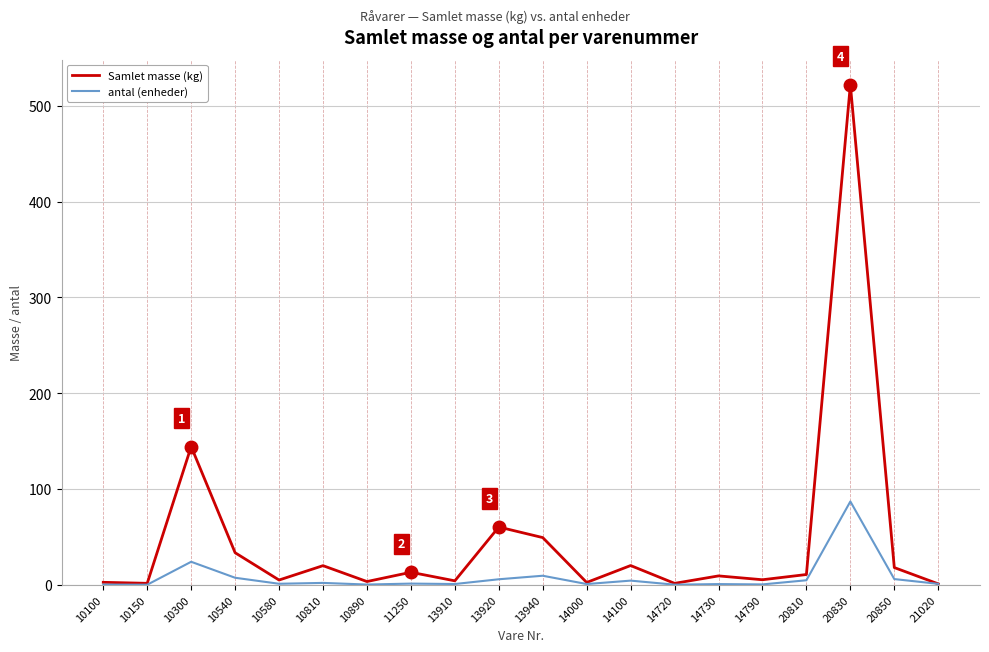

Where is antal (enheder) nearest to the value 43?

10300